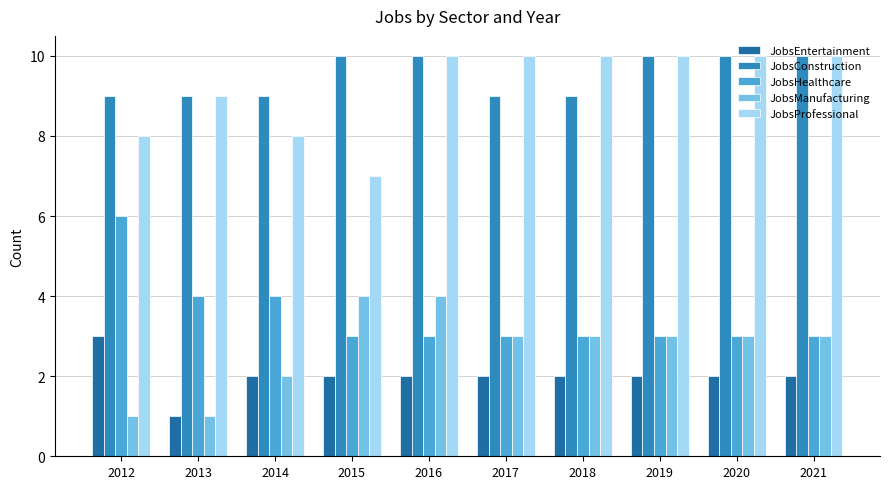

What is the highest value of the JobsProfessional series?

10